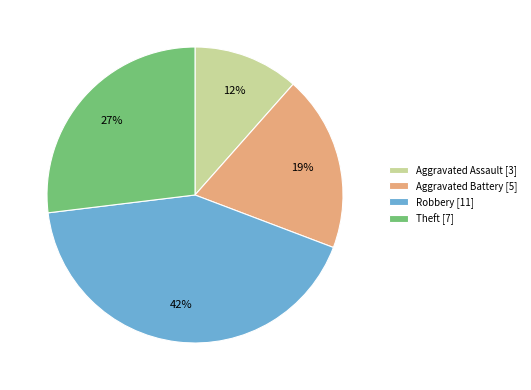

Do Aggravated Battery [5] and Aggravated Assault [3] together represent more than half of the pie?

No